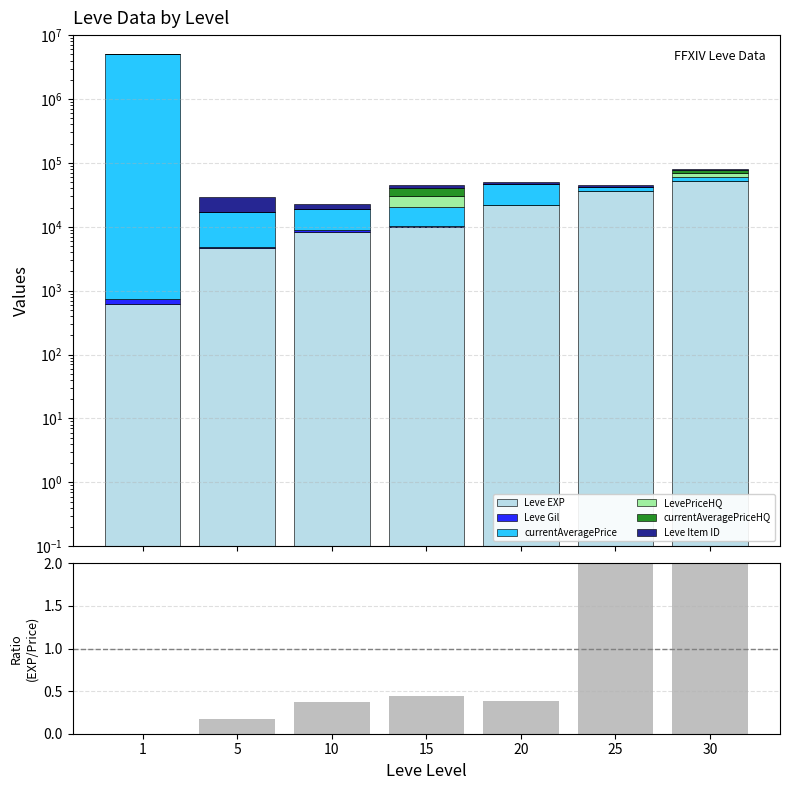

What is the average value of the LevePriceHQ series?

2574